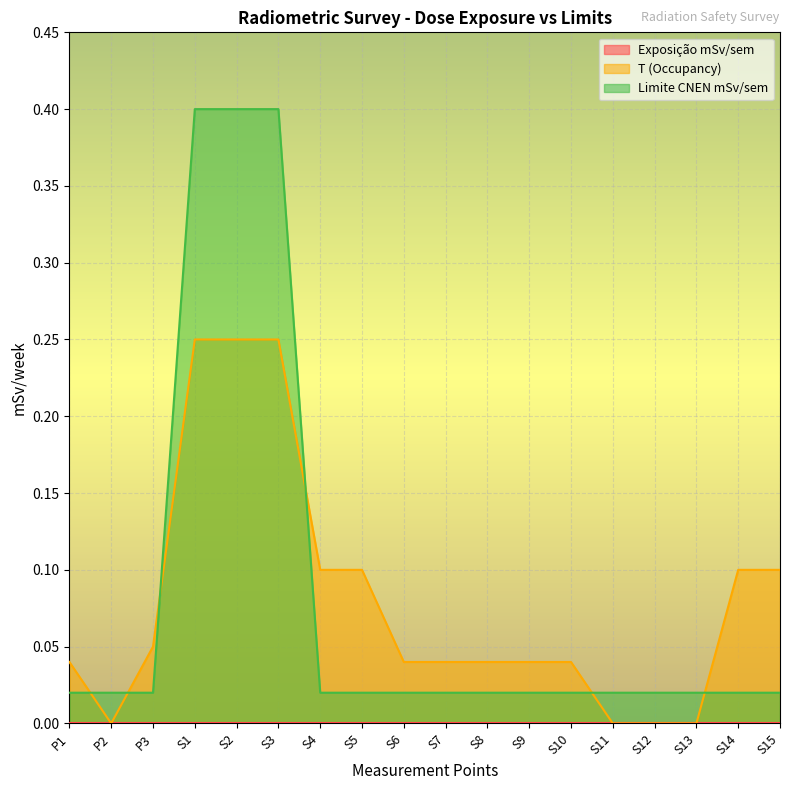

Between which two adjacent categories do Limite CNEN mSv/sem and T (Occupancy) first intersect?

P1 and P2